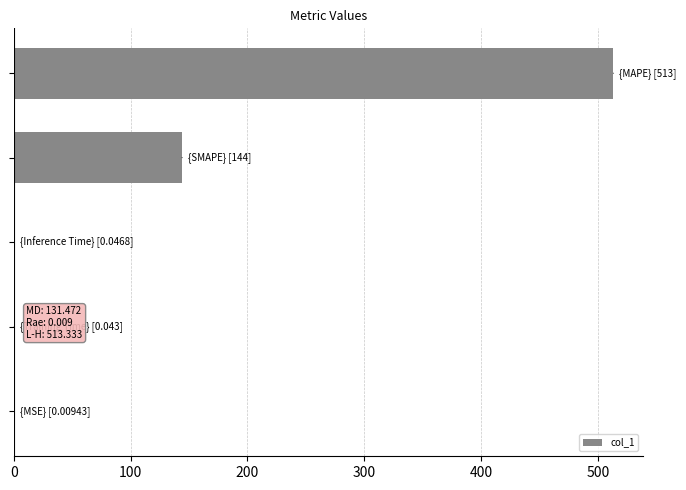

What is the sum of all values?

657.4